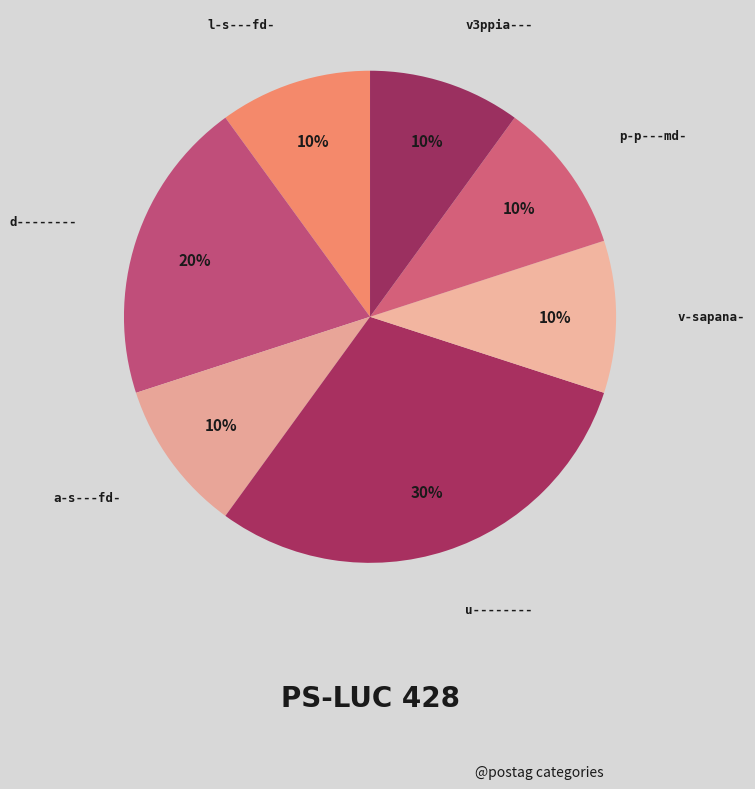

How many segments does this pie chart have?

7